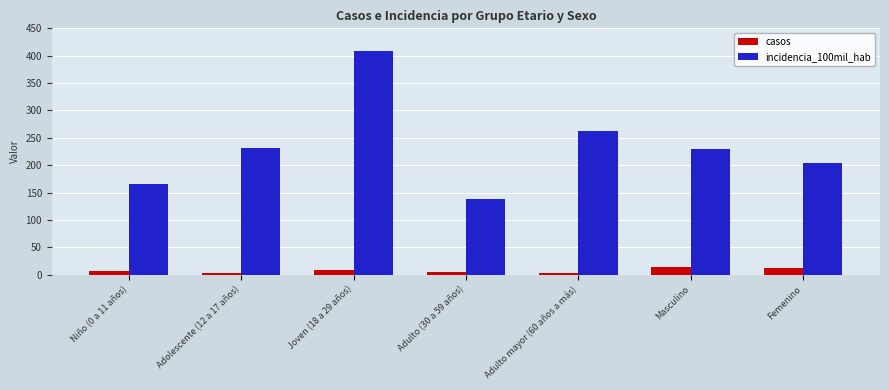

At which category is the sum across all series the highest?

Joven (18 a 29 años)